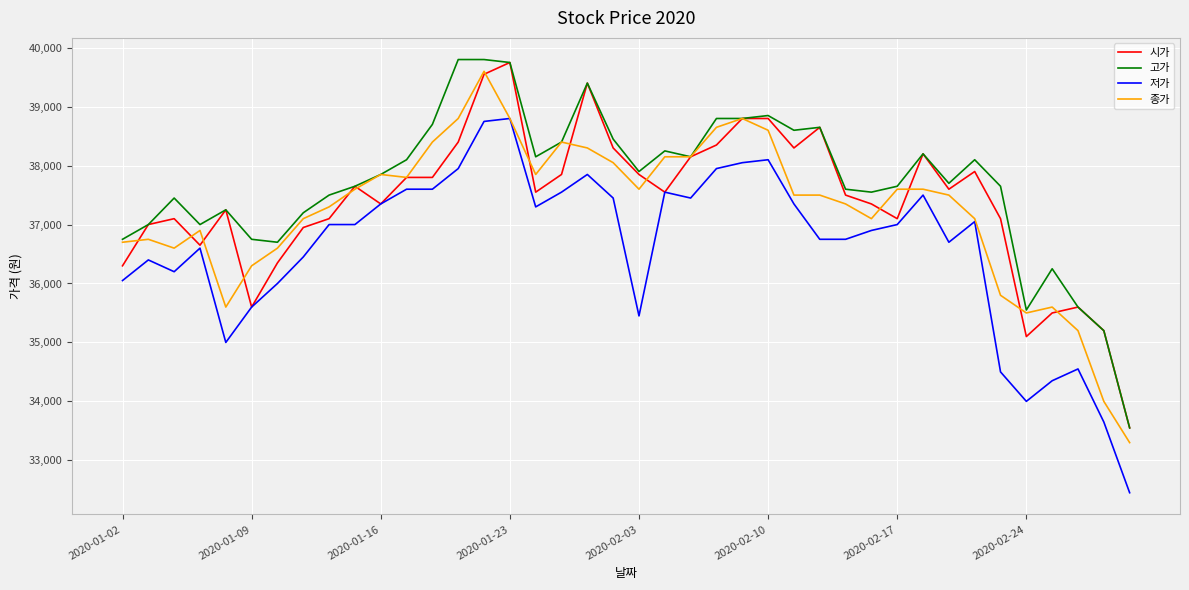

What is the sum of all 고가 values?

1508250